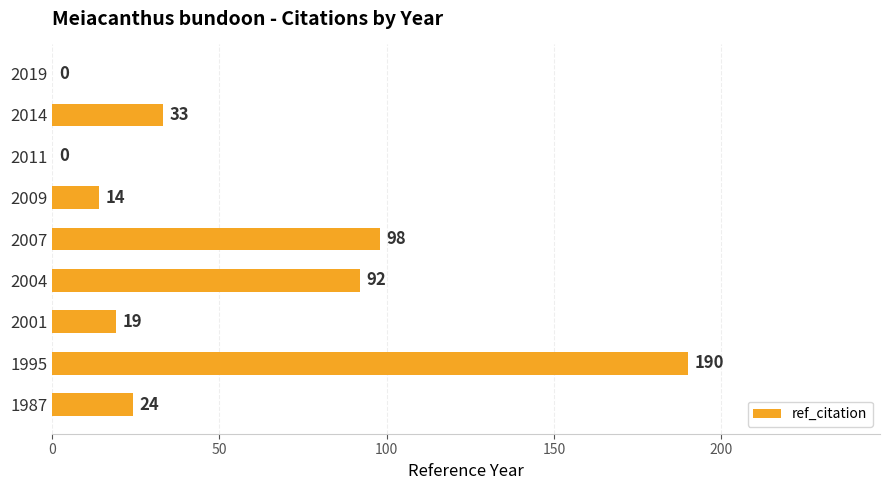

What is the sum of all values?

470